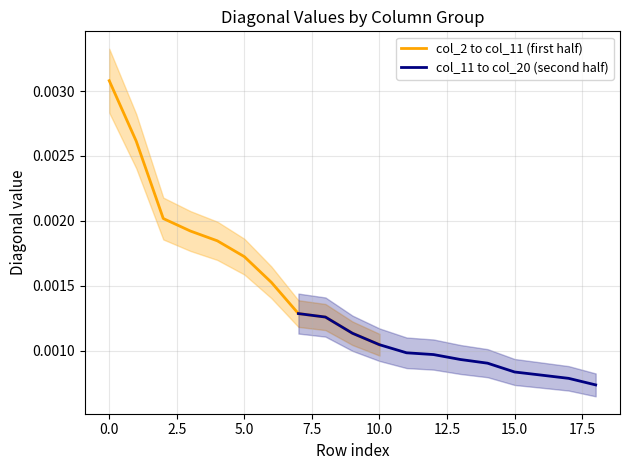

Which series has the largest total across all categories?

col_2